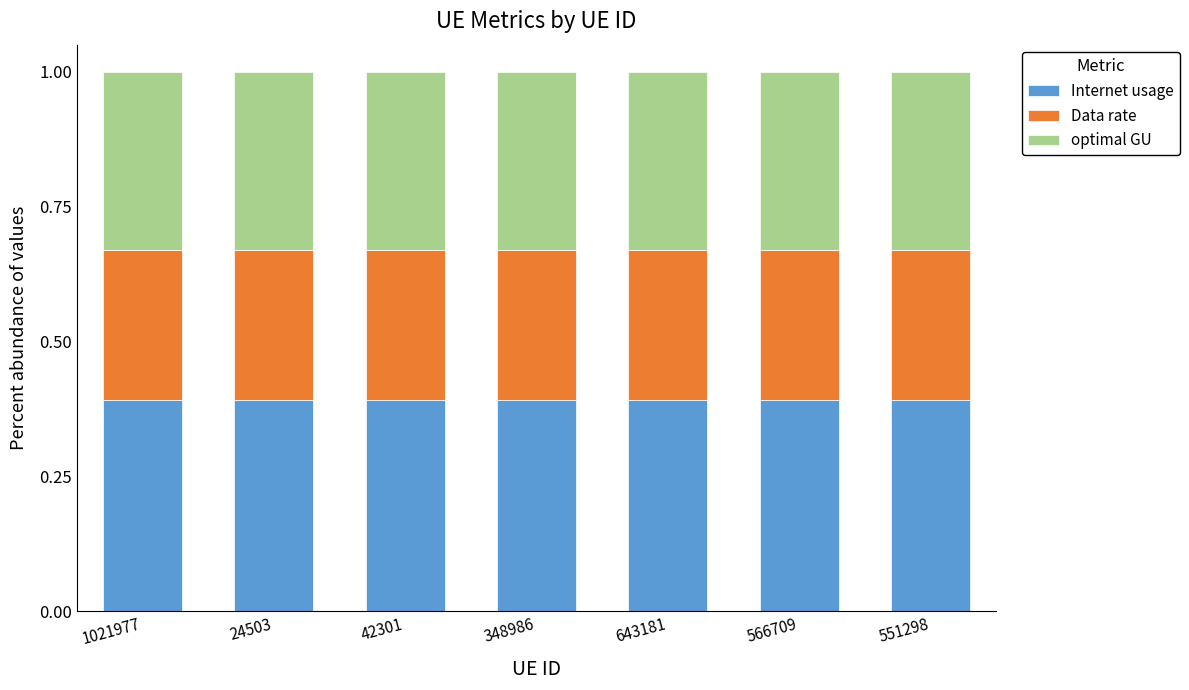

What is the lowest value of the Internet usage series?

0.4